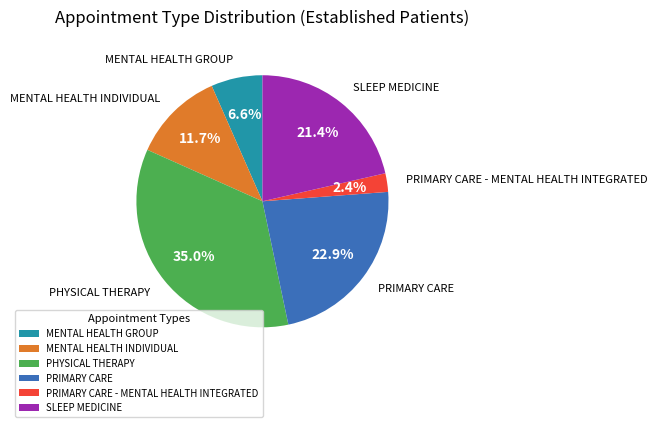

Approximately how many times larger is the value at SLEEP MEDICINE compared to PRIMARY CARE?

0.9